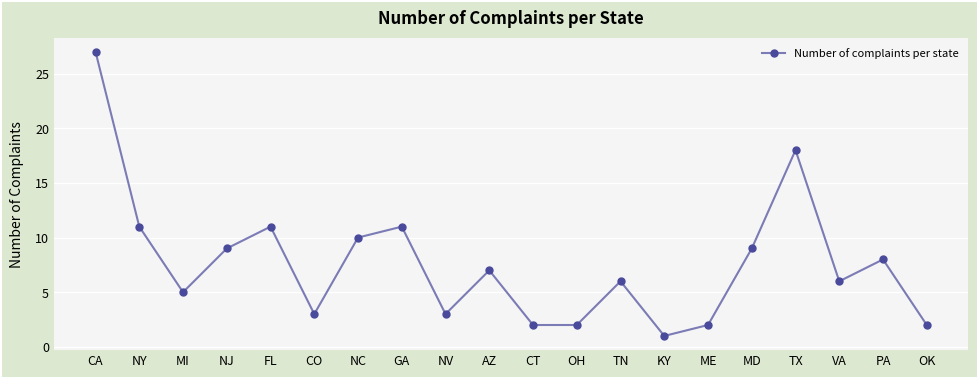

Between FL and CO, which is larger?

FL